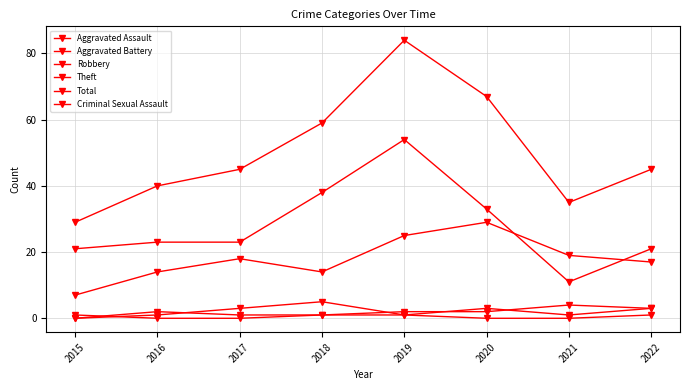

Reading left to right, transcribe all the data shown in this chart.

Aggravated Assault: 0	1	3	5	1	3	1	3
Aggravated Battery: 0	2	1	1	2	2	4	3
Robbery: 7	14	18	14	25	29	19	17
Theft: 21	23	23	38	54	33	11	21
Total: 29	40	45	59	84	67	35	45
Criminal Sexual Assault: 1	0	0	1	1	0	0	1